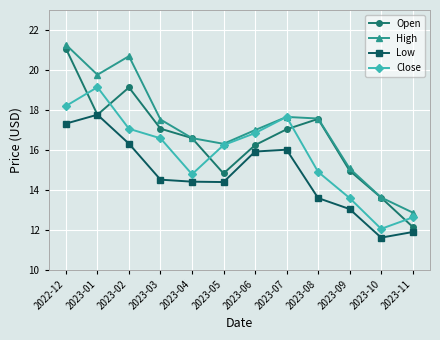

What is the smallest value displayed?

11.6